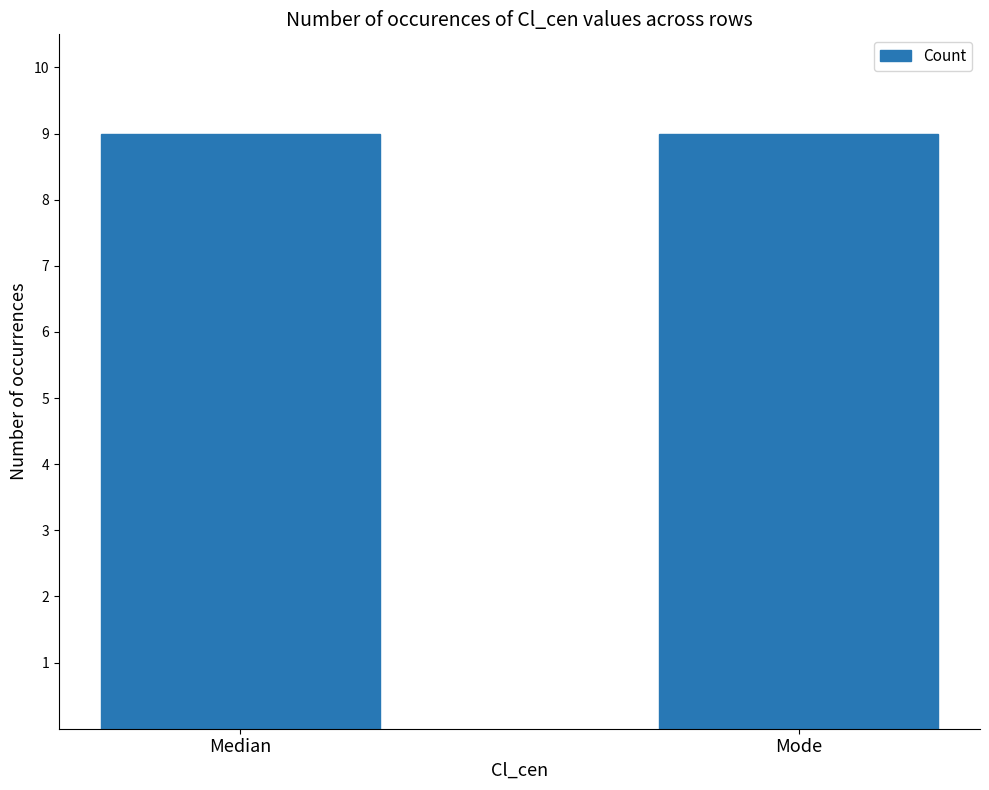

Between 15 and 3, which is larger?

15